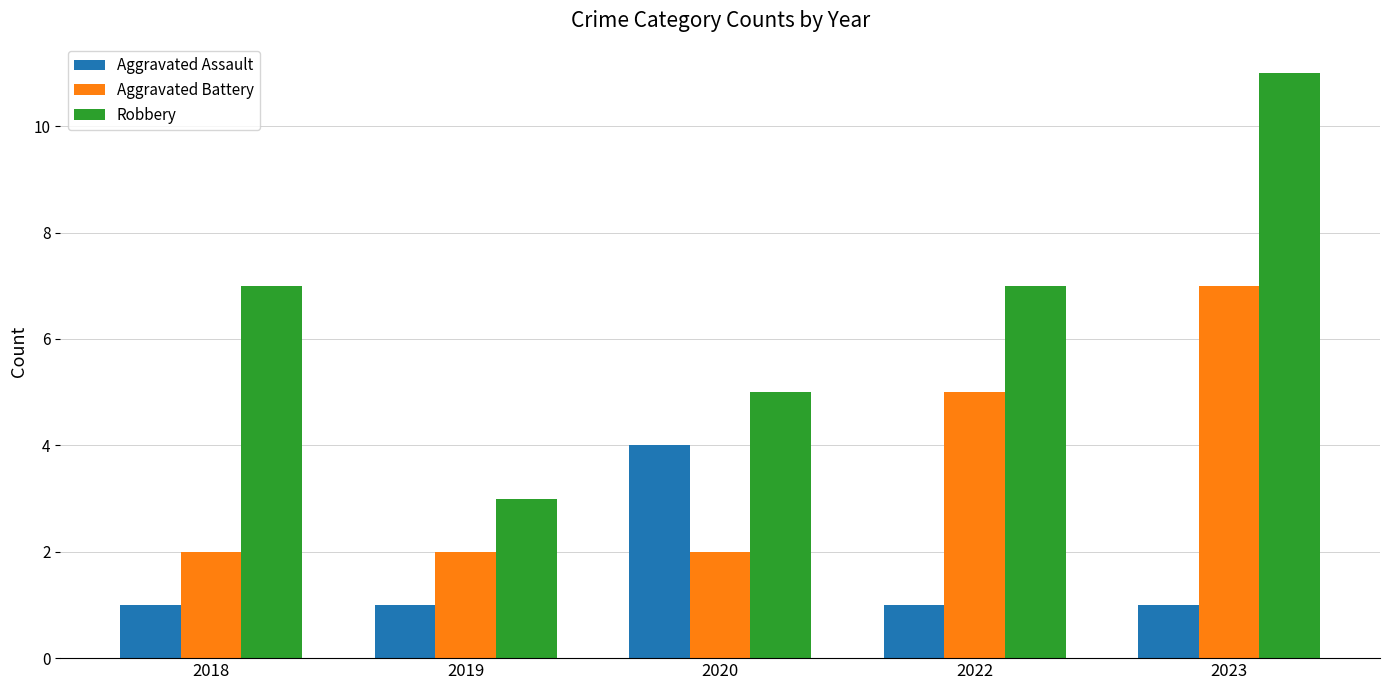

What is the difference between the highest and lowest values at 2023?

10